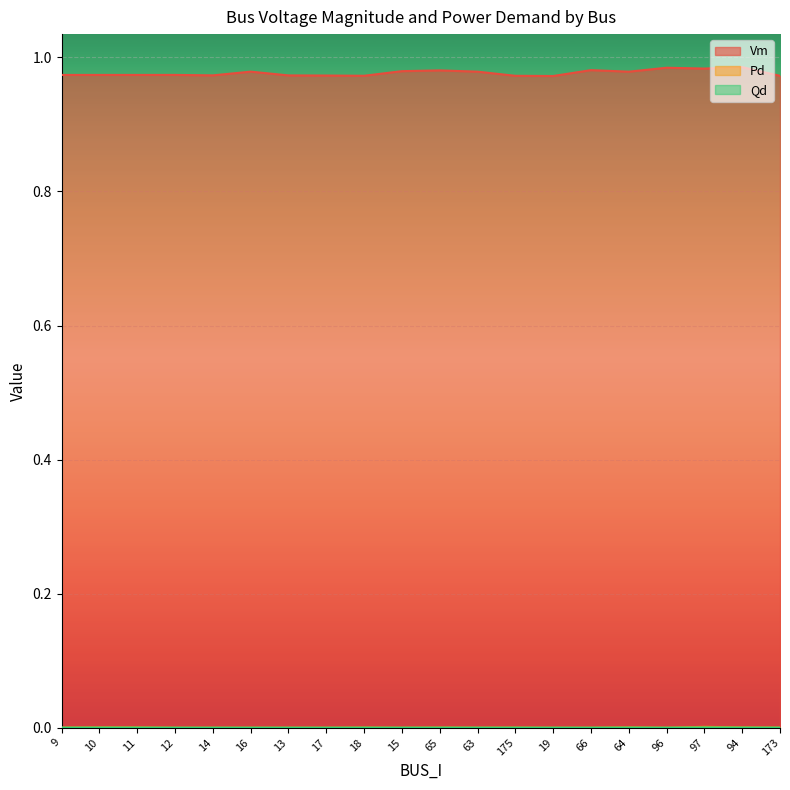

In Vm, how many points are lower than both neighbors (excluding endpoints)?

6